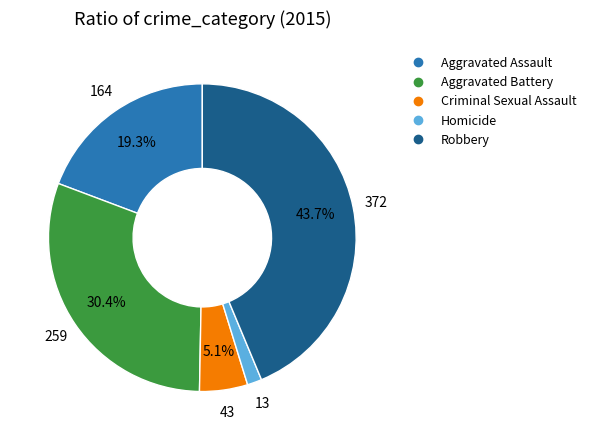

The Aggravated Assault slice represents 9% of the pie. True or false?

False